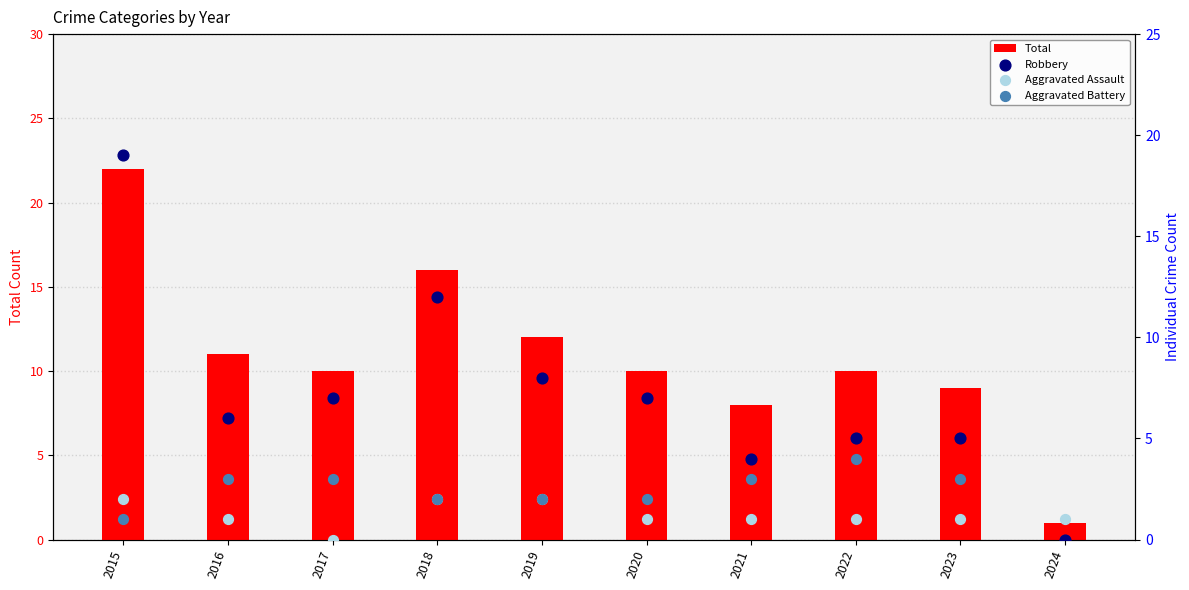

What are all the series names shown in the legend?

Total, Robbery, Aggravated Assault, Aggravated Battery